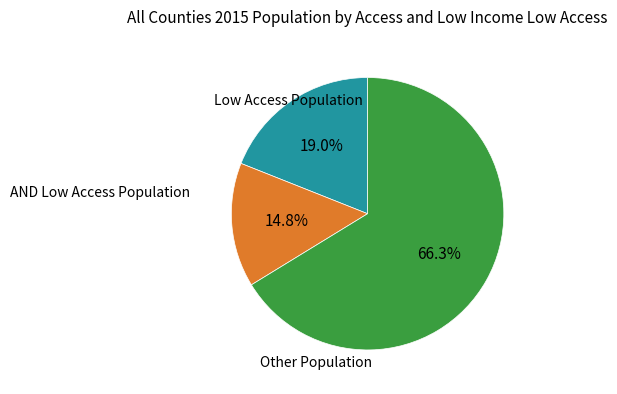

To the nearest percent, what is the difference between the largest and smallest slice percentages?

51%